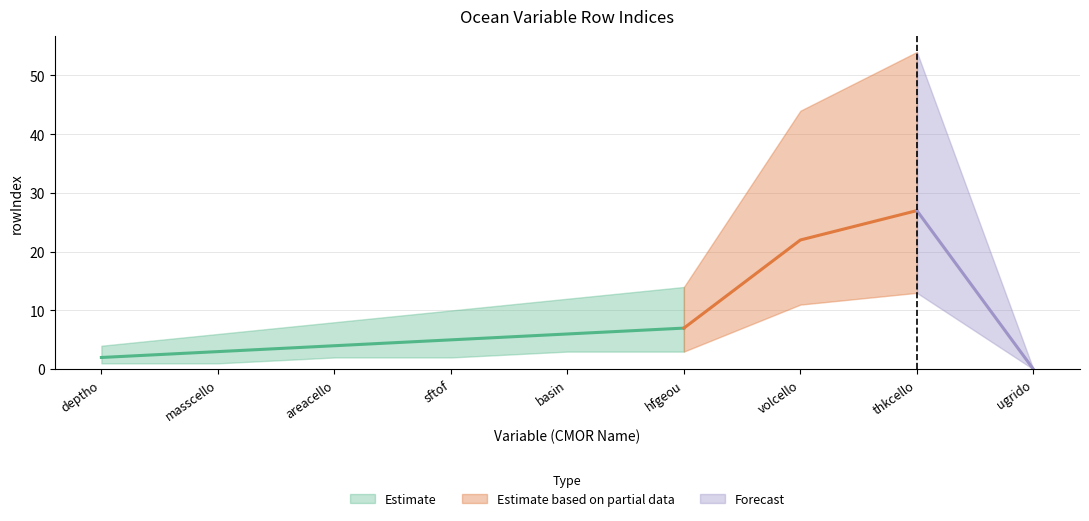

Which series changed the most between deptho and hfgeou?

rowIndex_upper